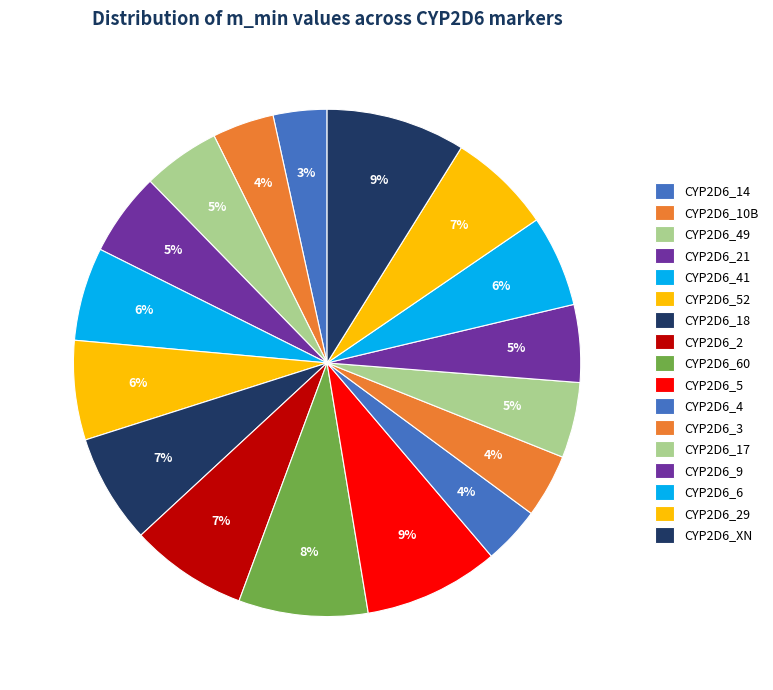

What is the total percentage of CYP2D6_9 and CYP2D6_21?

10.3%